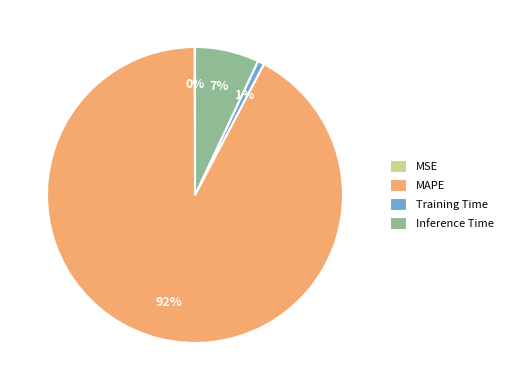

To the nearest percent, what is the average slice percentage?

25%